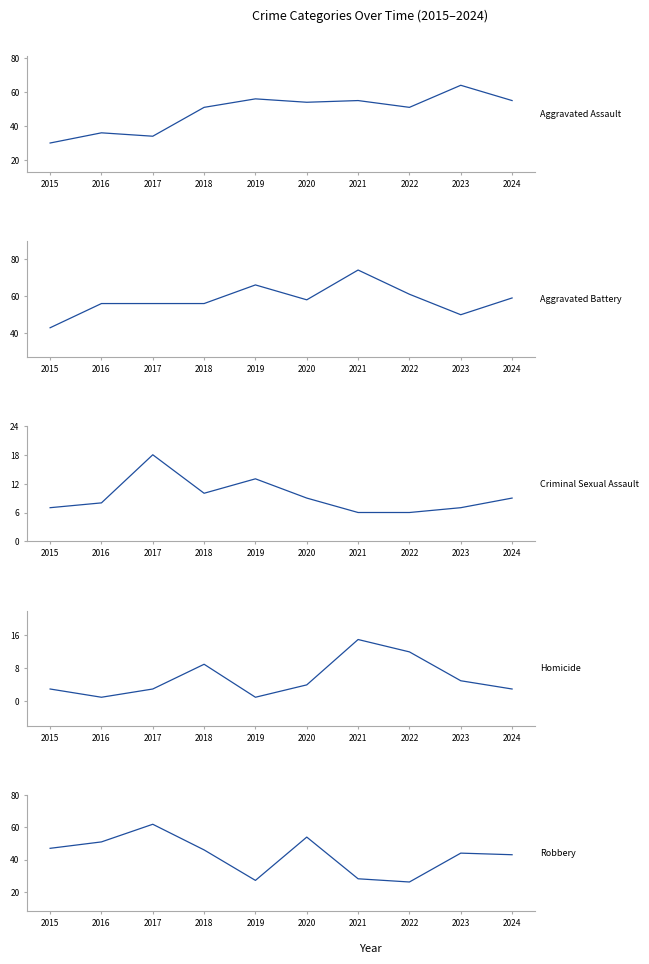

How many interior local valleys does the Aggravated Battery series have?

2